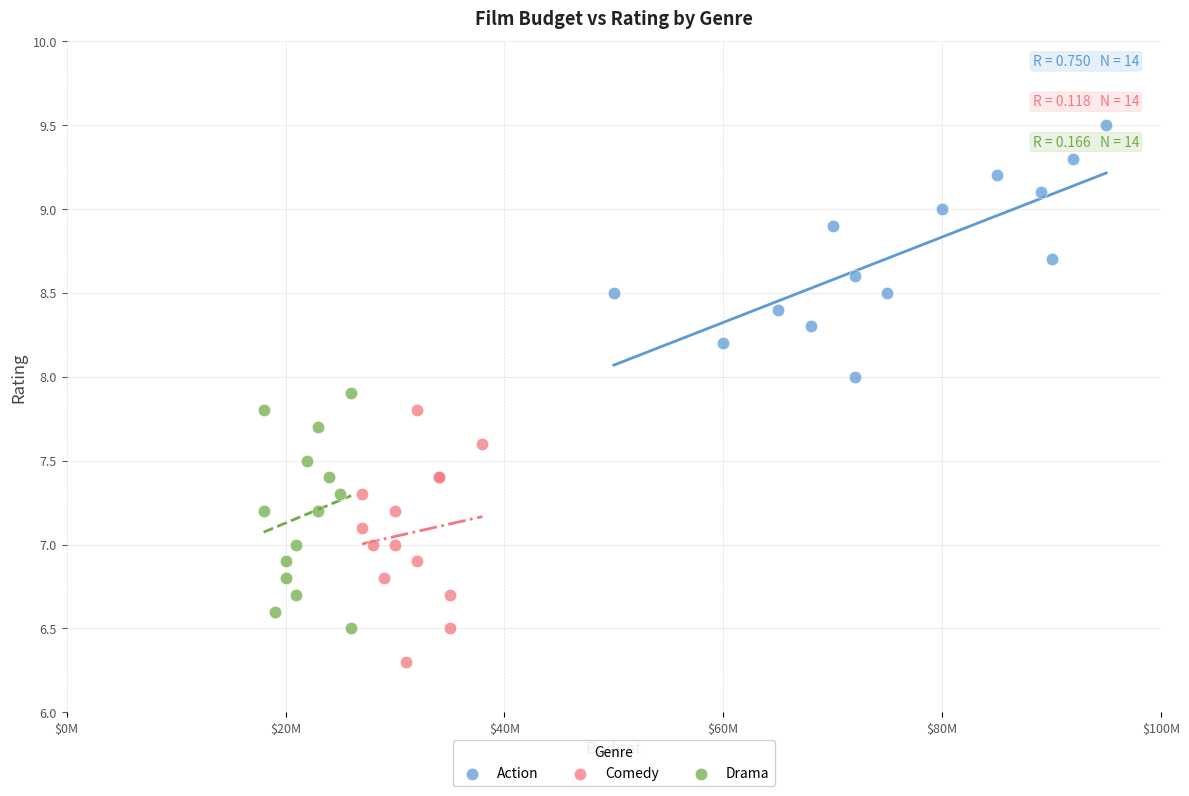

Which series reaches the minimum Y coordinate?

Comedy